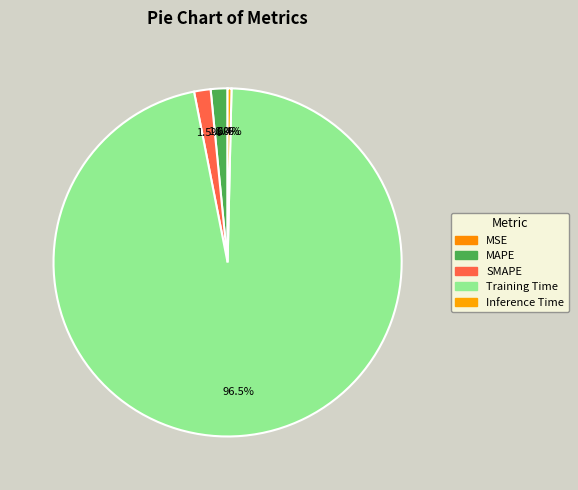

Does Training Time represent more than half of the total?

Yes